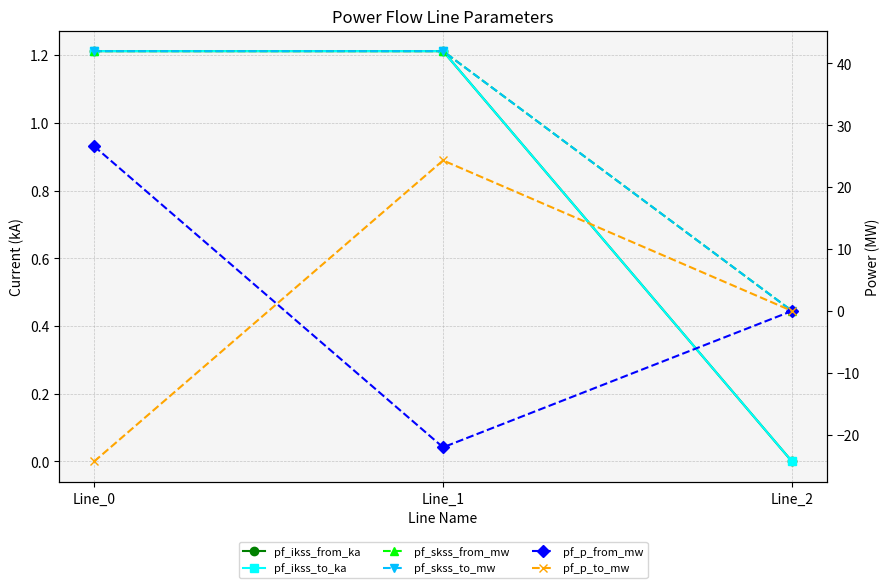

Between Line_0 and Line_1, which series saw the biggest shift?

pf_p_to_mw